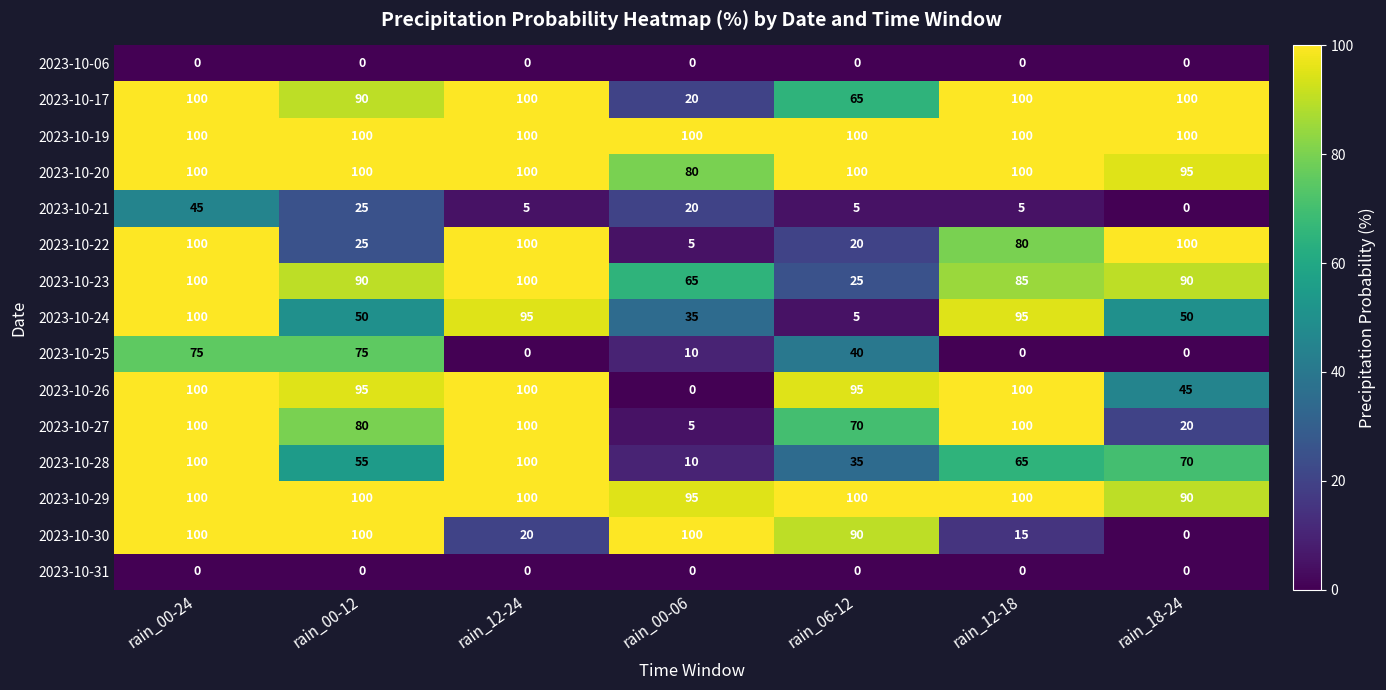

The value of 2023-10-28 at rain_18-24 is 70. True or false?

True